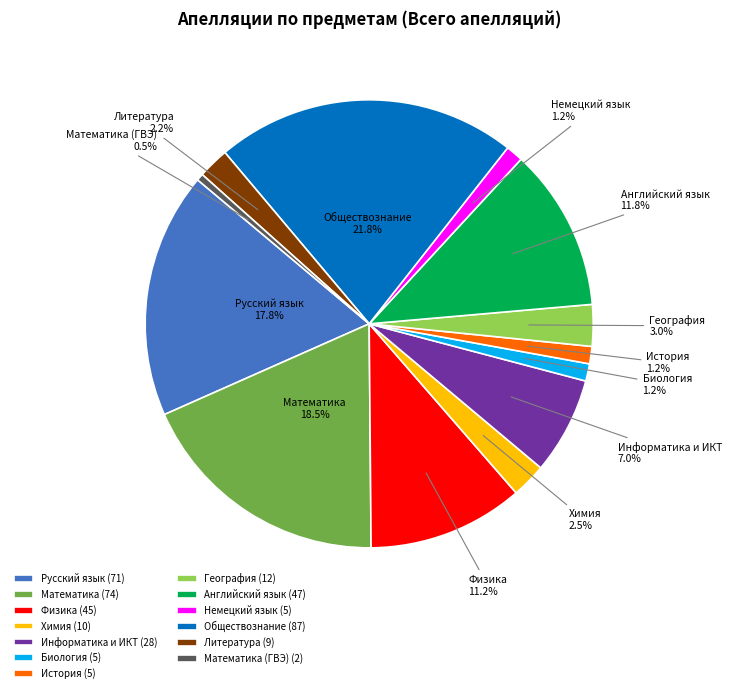

Which category has the biggest portion of the pie?

Обществознание